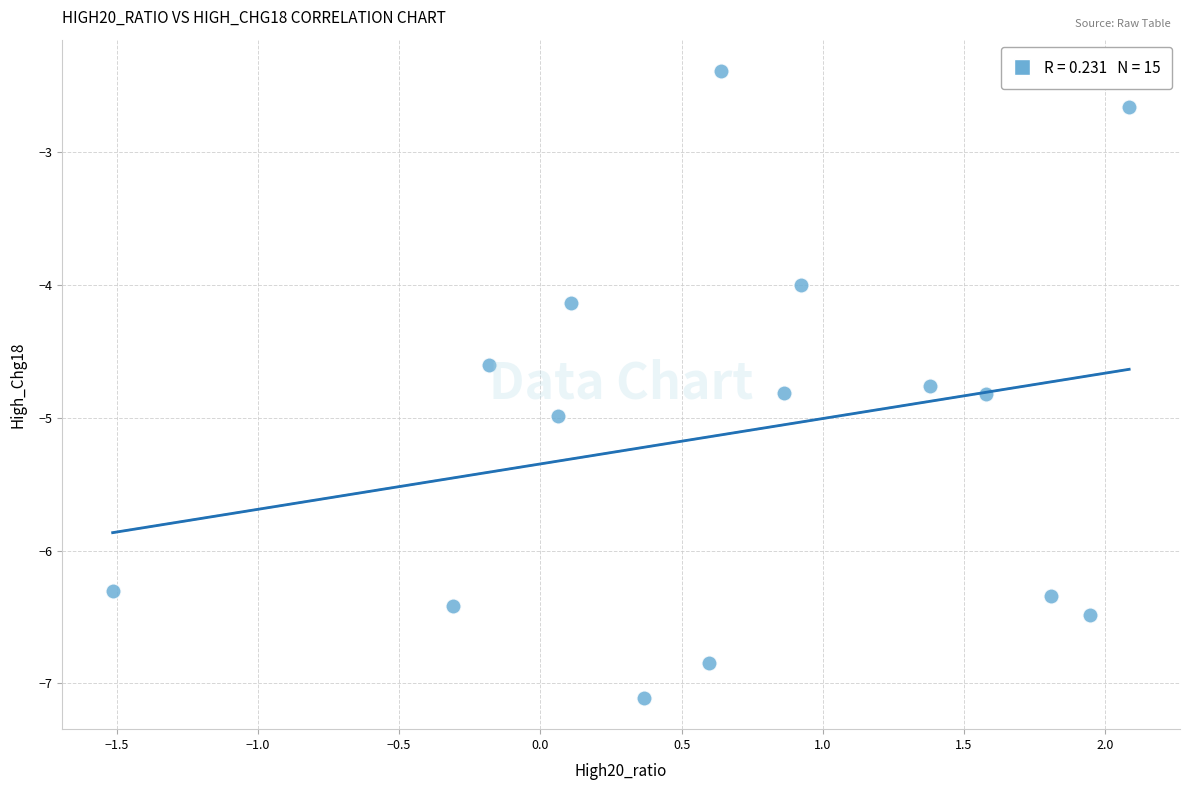

What is the range of X values (max minus min)?

3.6